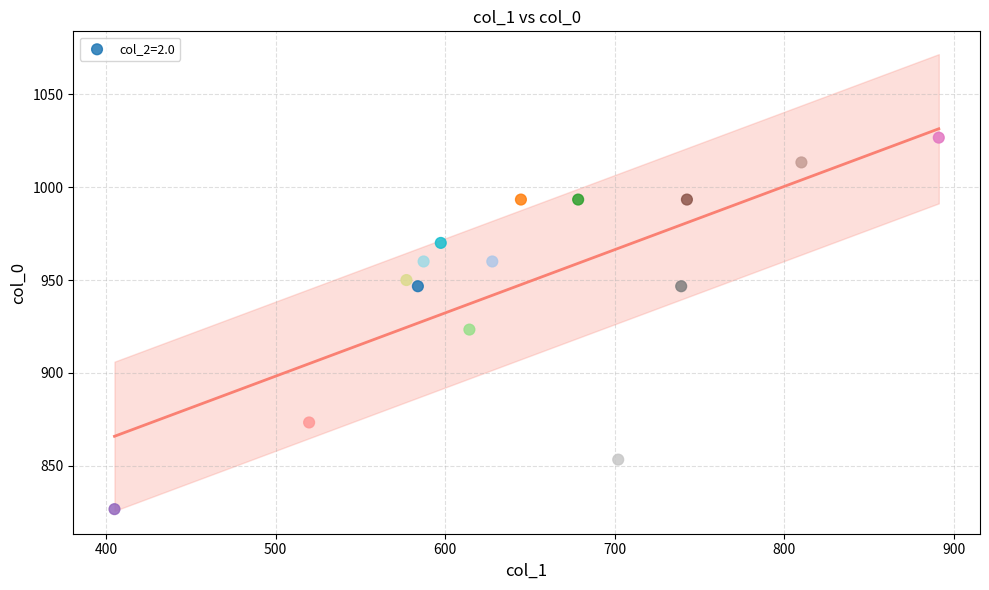

What is the range of Y values (max minus min)?

200.0